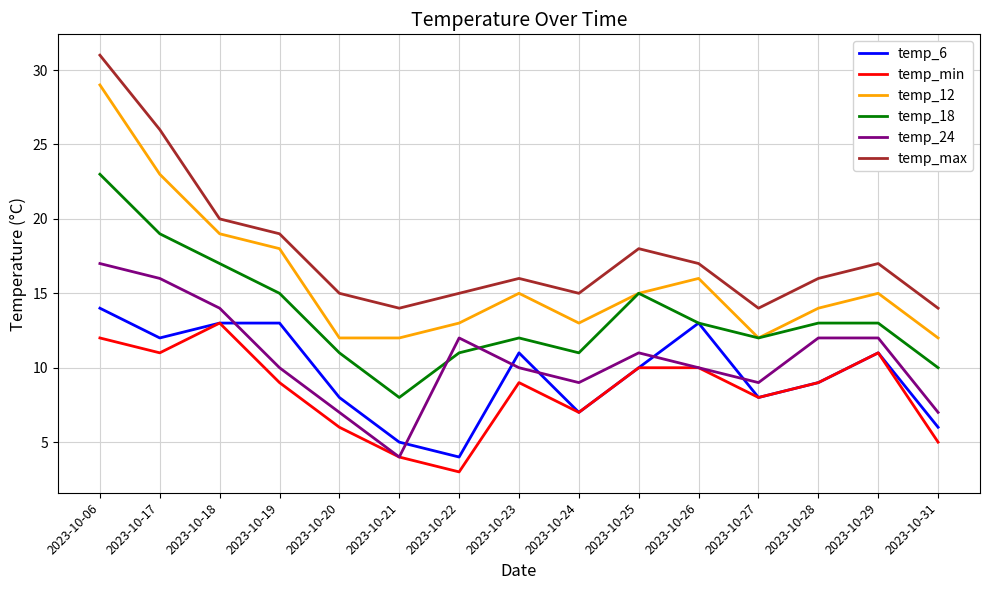

Reading right to left, extract all data points from this chart.

temp_6: 2023-10-31=6	2023-10-29=11	2023-10-28=9	2023-10-27=8	2023-10-26=13	2023-10-25=10	2023-10-24=7	2023-10-23=11	2023-10-22=4	2023-10-21=5	2023-10-20=8	2023-10-19=13	2023-10-18=13	2023-10-17=12	2023-10-06=14
temp_min: 2023-10-31=5	2023-10-29=11	2023-10-28=9	2023-10-27=8	2023-10-26=10	2023-10-25=10	2023-10-24=7	2023-10-23=9	2023-10-22=3	2023-10-21=4	2023-10-20=6	2023-10-19=9	2023-10-18=13	2023-10-17=11	2023-10-06=12
temp_12: 2023-10-31=12	2023-10-29=15	2023-10-28=14	2023-10-27=12	2023-10-26=16	2023-10-25=15	2023-10-24=13	2023-10-23=15	2023-10-22=13	2023-10-21=12	2023-10-20=12	2023-10-19=18	2023-10-18=19	2023-10-17=23	2023-10-06=29
temp_18: 2023-10-31=10	2023-10-29=13	2023-10-28=13	2023-10-27=12	2023-10-26=13	2023-10-25=15	2023-10-24=11	2023-10-23=12	2023-10-22=11	2023-10-21=8	2023-10-20=11	2023-10-19=15	2023-10-18=17	2023-10-17=19	2023-10-06=23
temp_24: 2023-10-31=7	2023-10-29=12	2023-10-28=12	2023-10-27=9	2023-10-26=10	2023-10-25=11	2023-10-24=9	2023-10-23=10	2023-10-22=12	2023-10-21=4	2023-10-20=7	2023-10-19=10	2023-10-18=14	2023-10-17=16	2023-10-06=17
temp_max: 2023-10-31=14	2023-10-29=17	2023-10-28=16	2023-10-27=14	2023-10-26=17	2023-10-25=18	2023-10-24=15	2023-10-23=16	2023-10-22=15	2023-10-21=14	2023-10-20=15	2023-10-19=19	2023-10-18=20	2023-10-17=26	2023-10-06=31